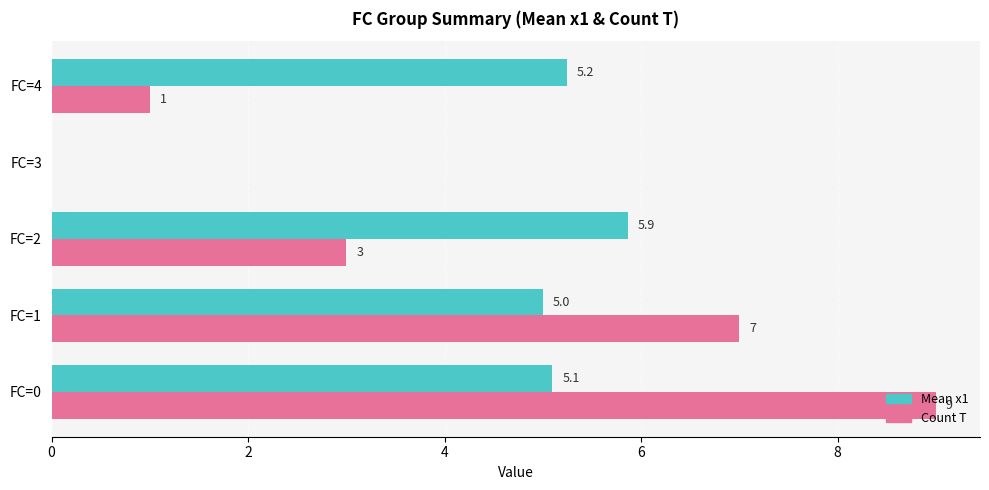

Which series changed the most between FC=3 and FC=4?

Mean x1